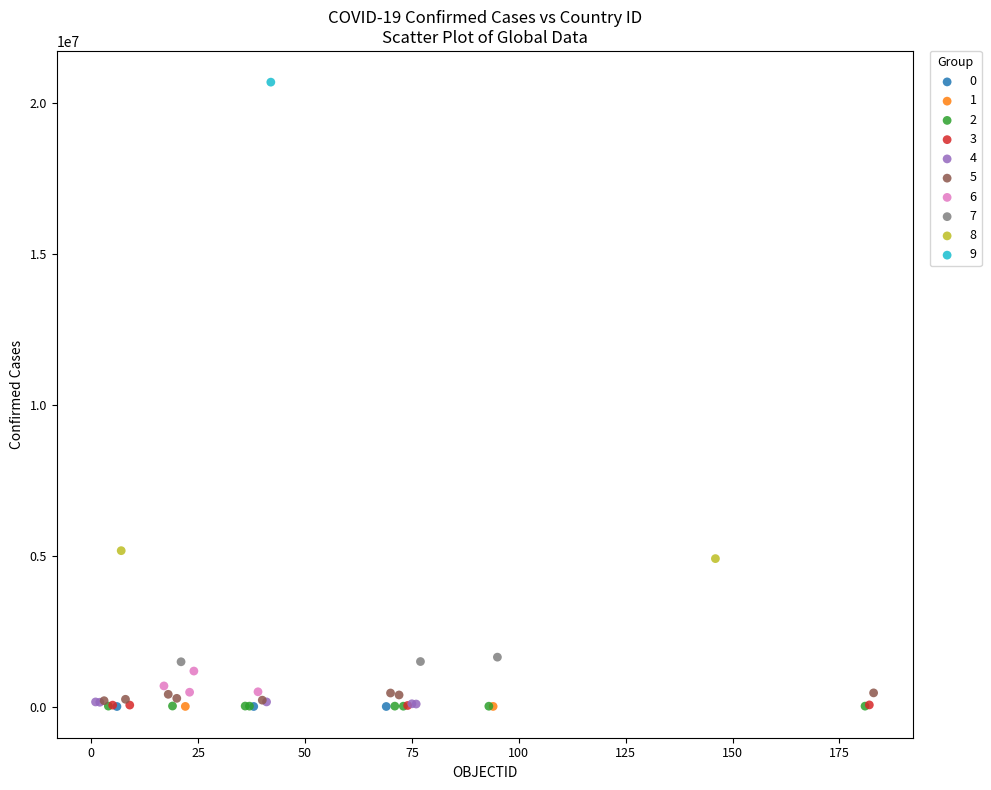

What are all the series names shown in the legend?

0, 1, 2, 3, 4, 5, 6, 7, 8, 9